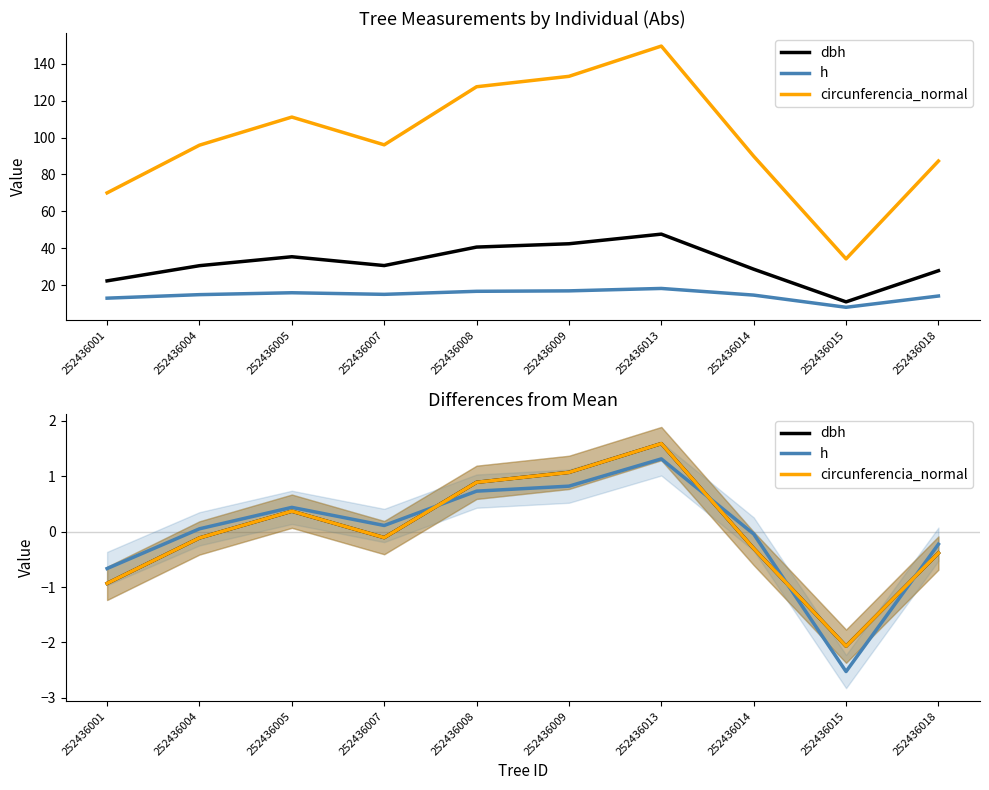

Reading left to right, extract all data points from this chart.

dbh: 252436001=-0.9	252436004=-0.1	252436005=0.4	252436007=-0.1	252436008=0.9	252436009=1.1	252436013=1.6	252436014=-0.3	252436015=-2.1	252436018=-0.4
h: 252436001=-0.7	252436004=0.1	252436005=0.4	252436007=0.1	252436008=0.7	252436009=0.8	252436013=1.3	252436014=-0.0	252436015=-2.5	252436018=-0.2
circunferencia_normal: 252436001=-0.9	252436004=-0.1	252436005=0.4	252436007=-0.1	252436008=0.9	252436009=1.1	252436013=1.6	252436014=-0.3	252436015=-2.1	252436018=-0.4